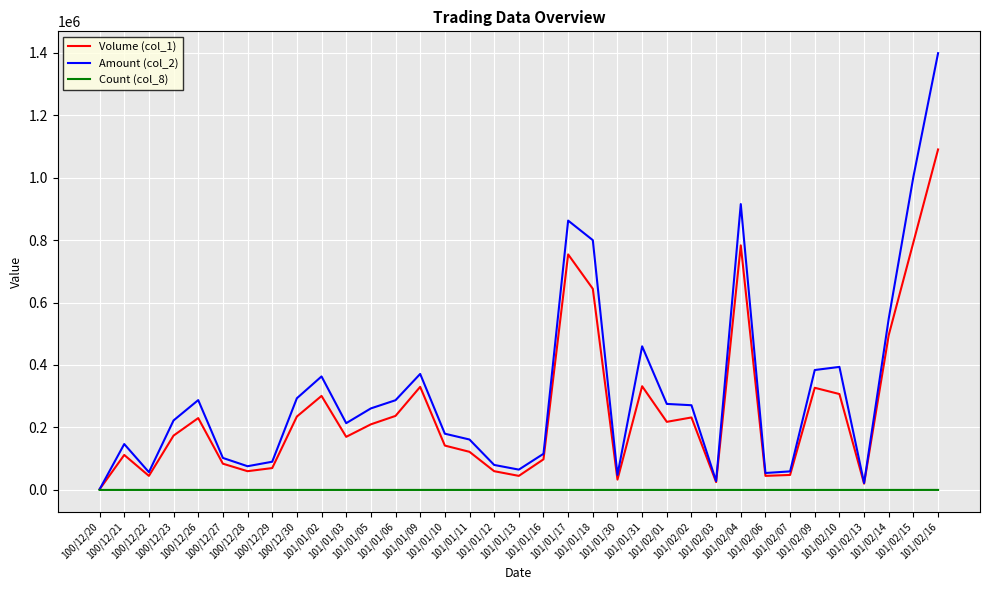

List the series in order of their peak value, lowest first.

Count (col_8), Volume (col_1), Amount (col_2)